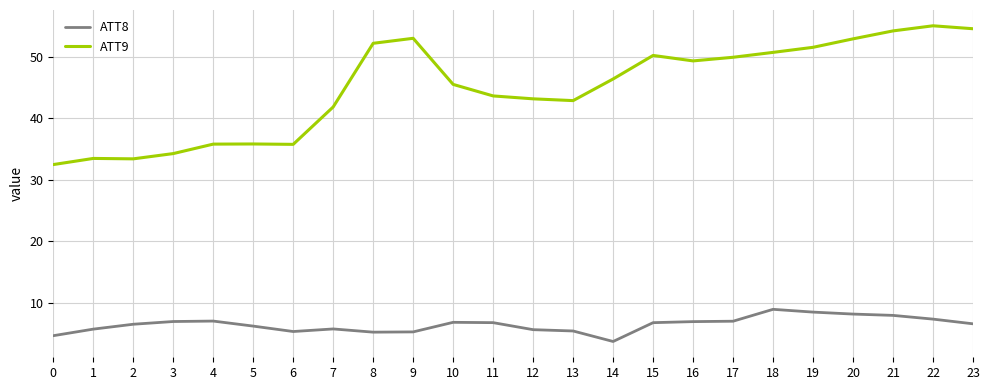

What is the greatest value displayed?

55.0